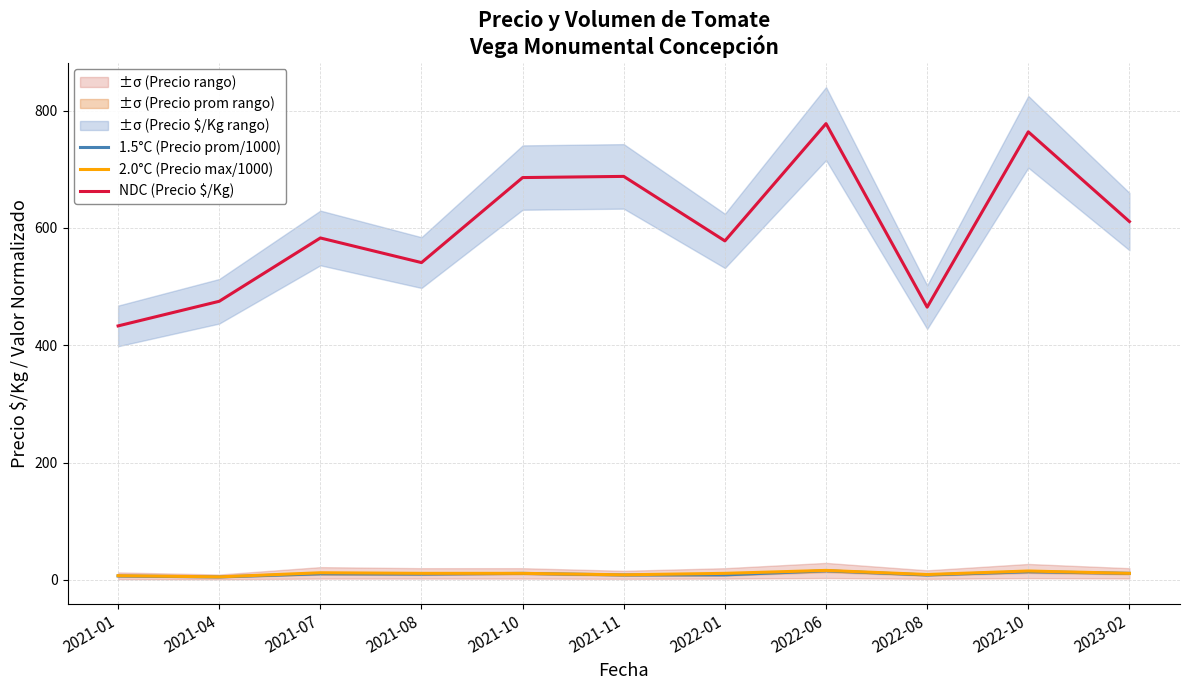

What is the spread (max minus min) of values at 2021-01?

426.5